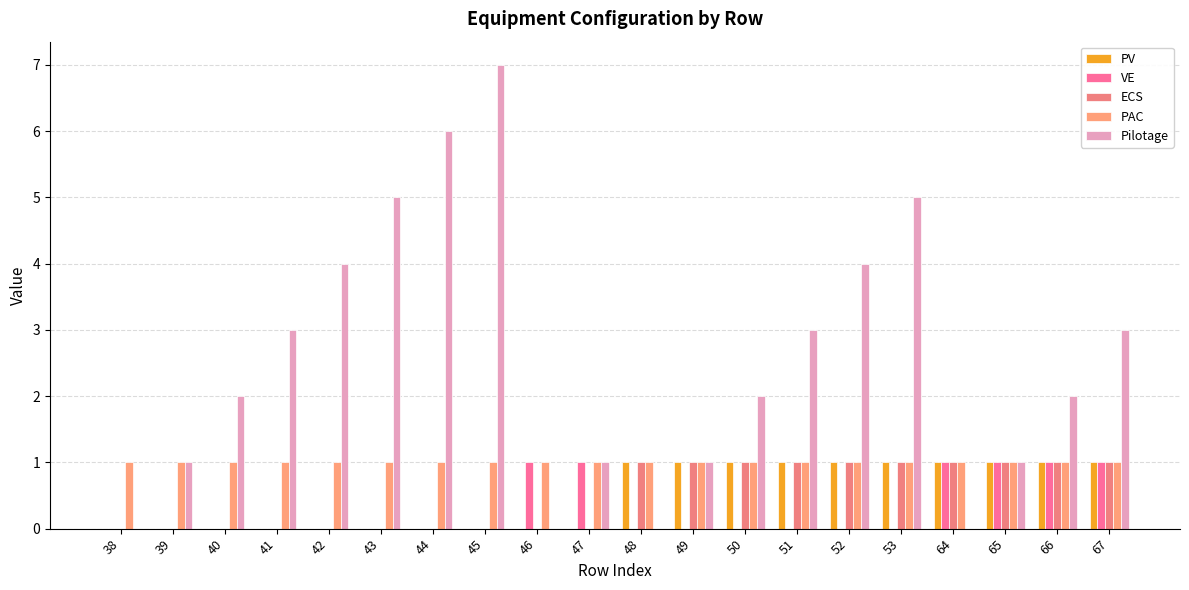

At 51, list the series in order from smallest to largest.

VE, PV, ECS, PAC, Pilotage